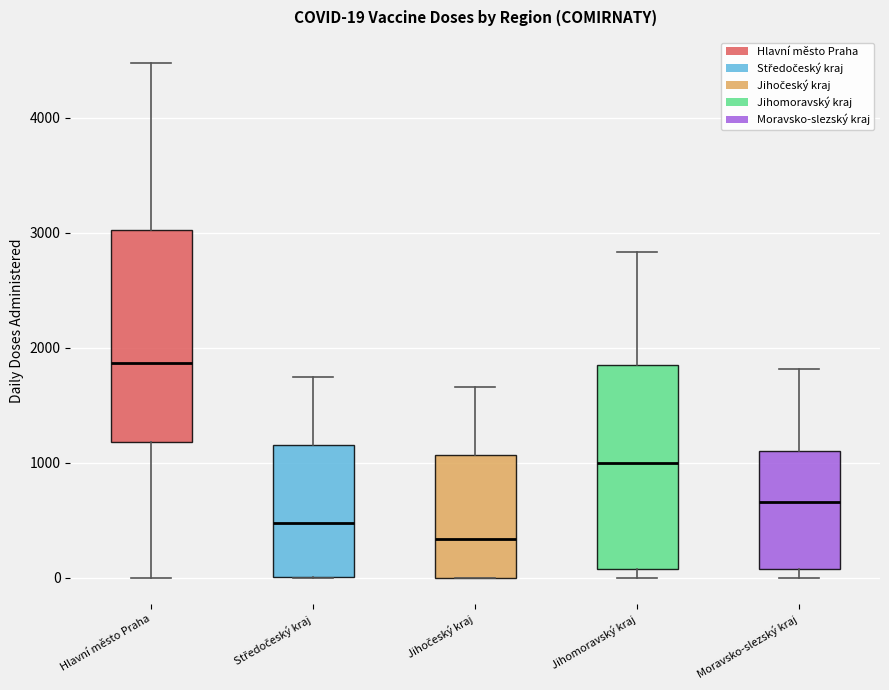

Which box's median line is the lowest?

Jihočeský kraj